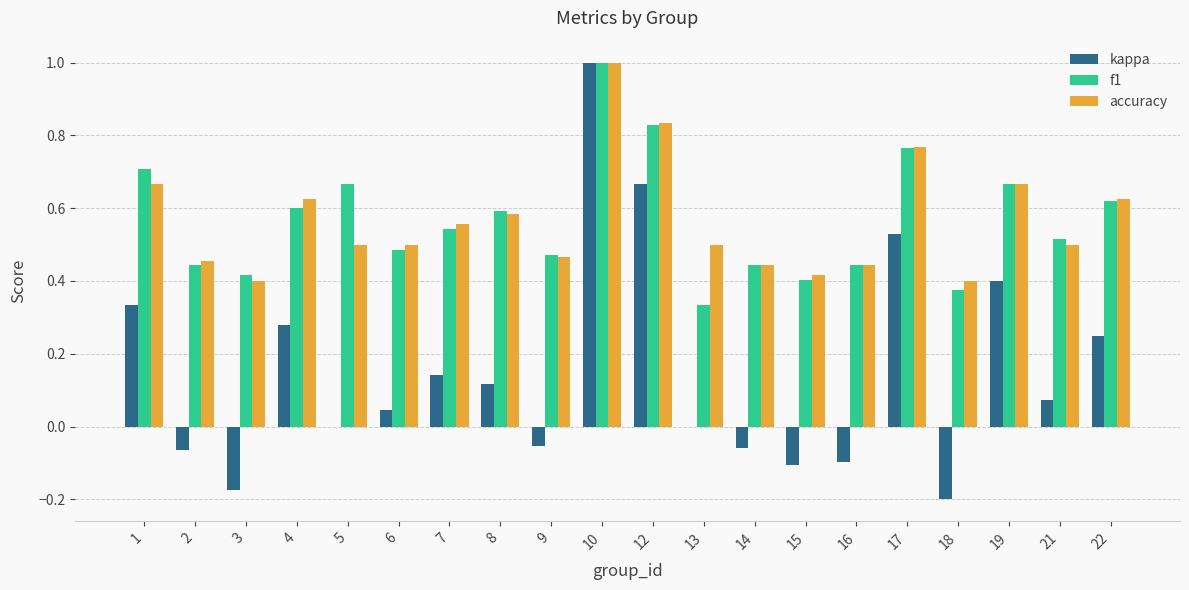

What is the sum of all accuracy values?

11.4